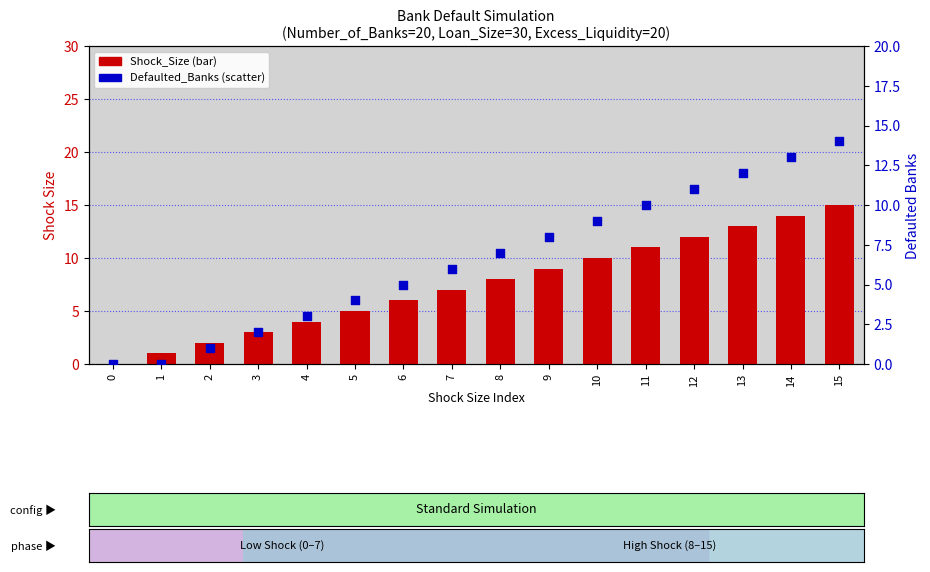

At how many categories does at least one series exceed 10?

5